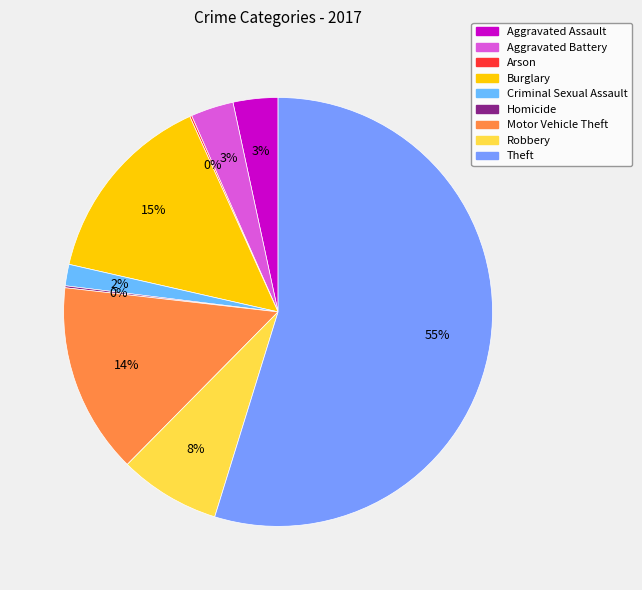

Is there a majority slice in this chart?

Yes